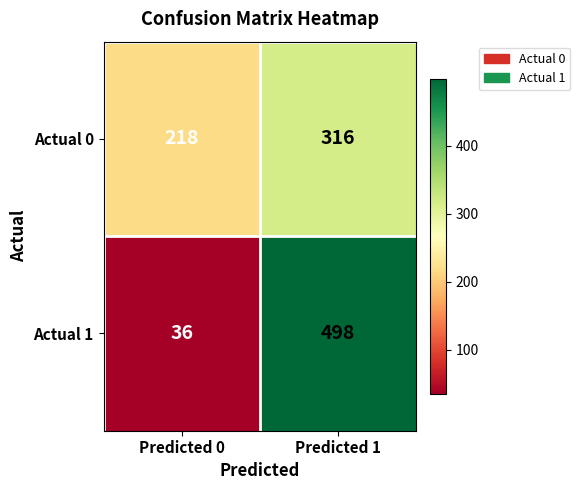

What is the total value across all series at Predicted 1?

814